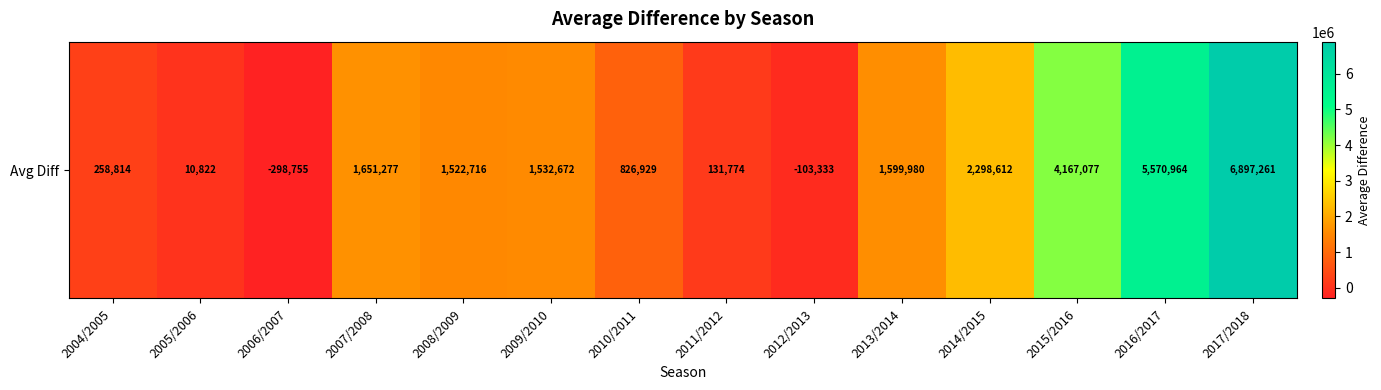

What is the change in value from 2006/2007 to 2012/2013?

+195422